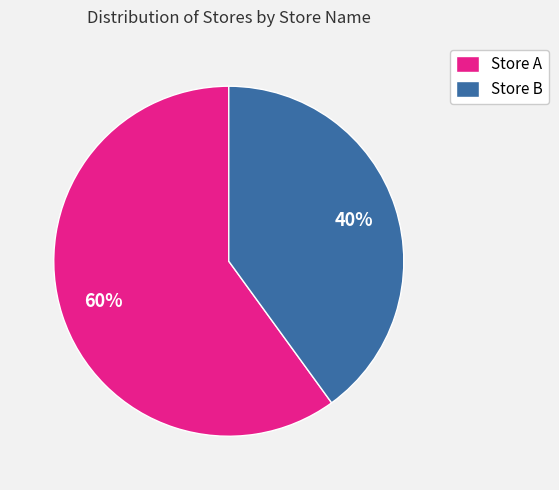

True or false: Store A accounts for 60% of the total.

True